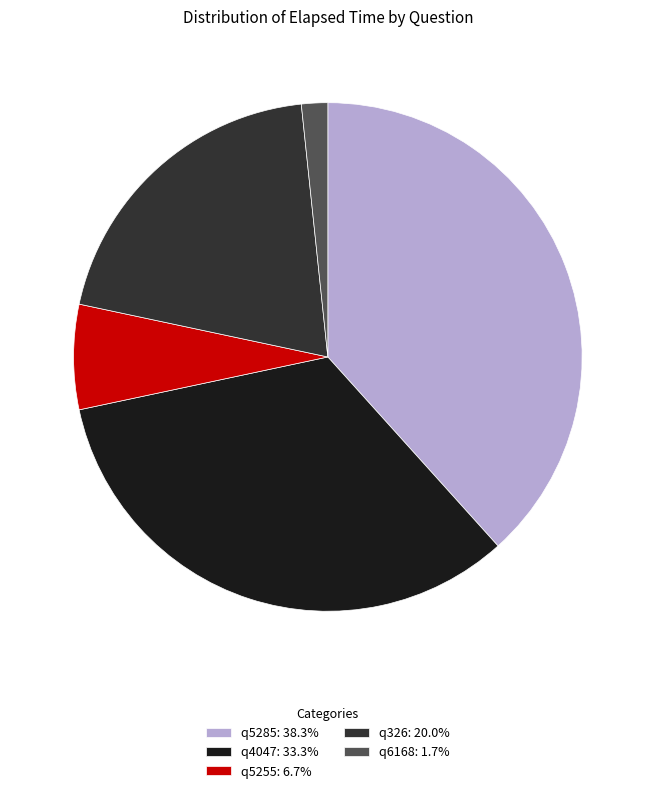

Is there a majority slice in this chart?

No